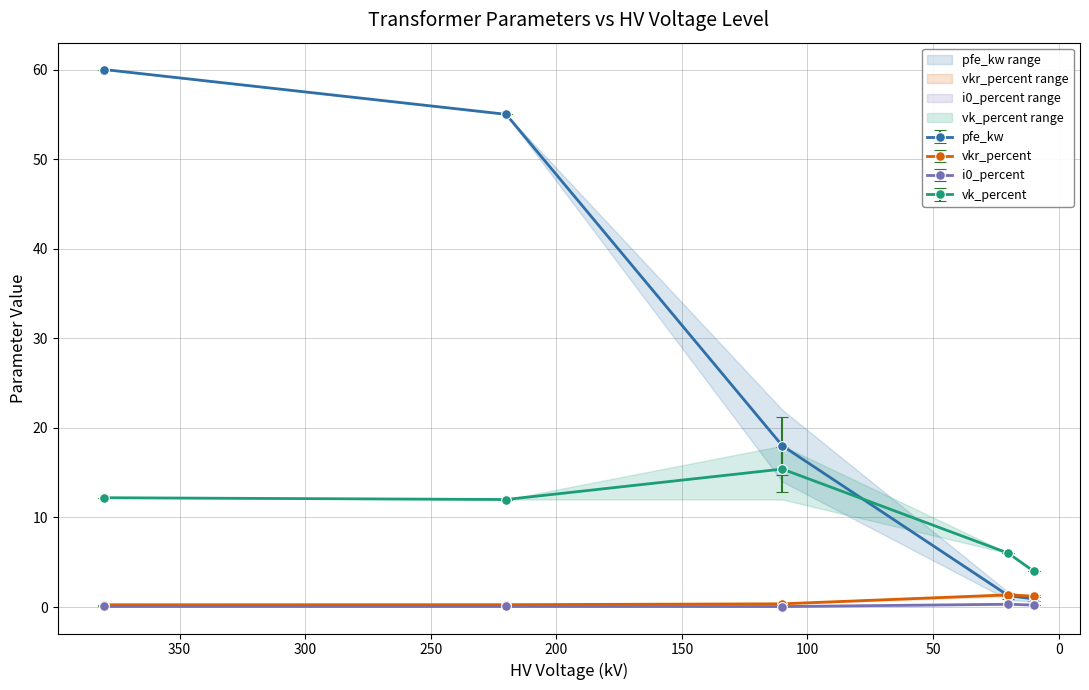

What is the total value across all series at 0.63 MVA 20/0.4 kV?

9.1